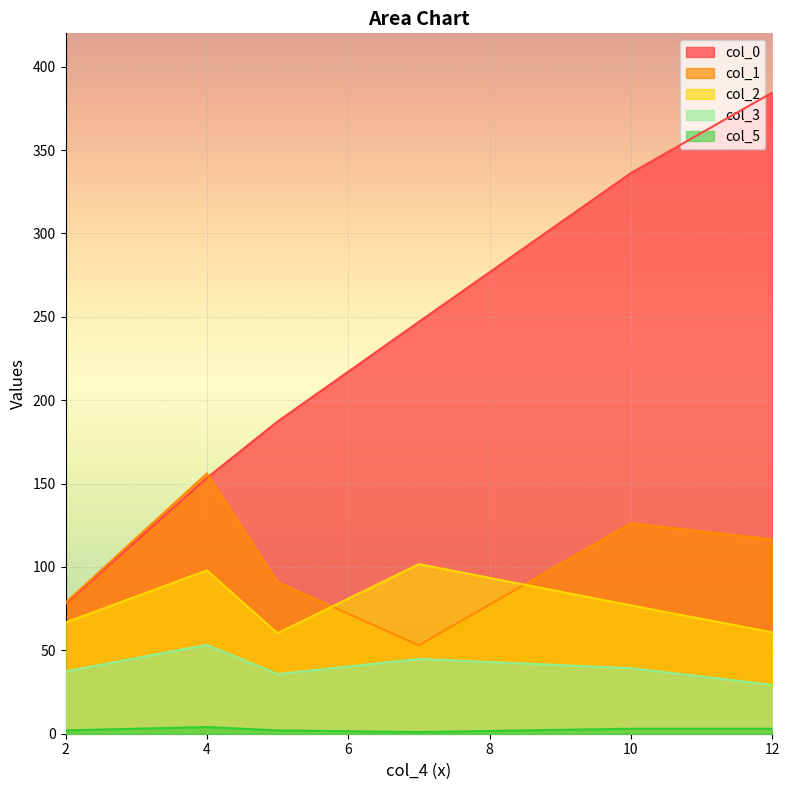

At which category is the sum across all series the highest?

12